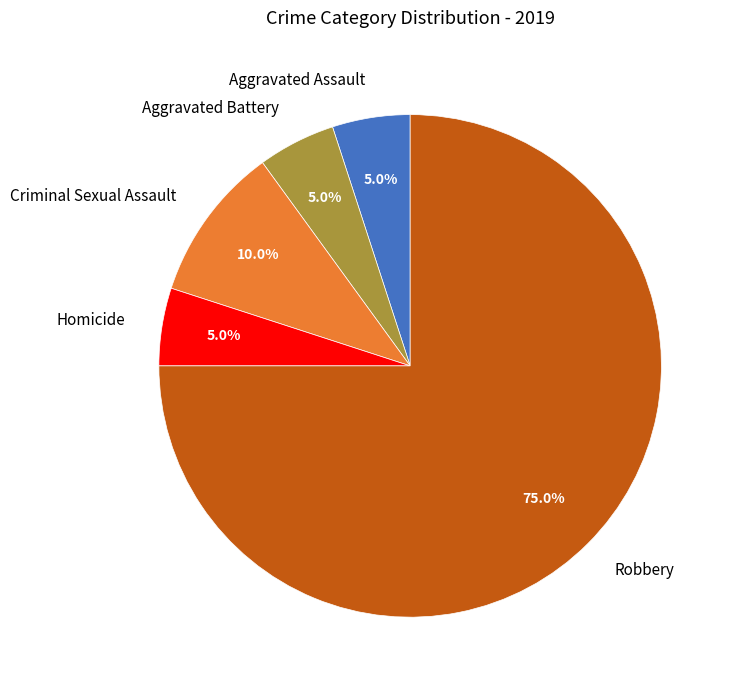

Combined, what portion of the pie is Aggravated Battery and Robbery?

80.0%